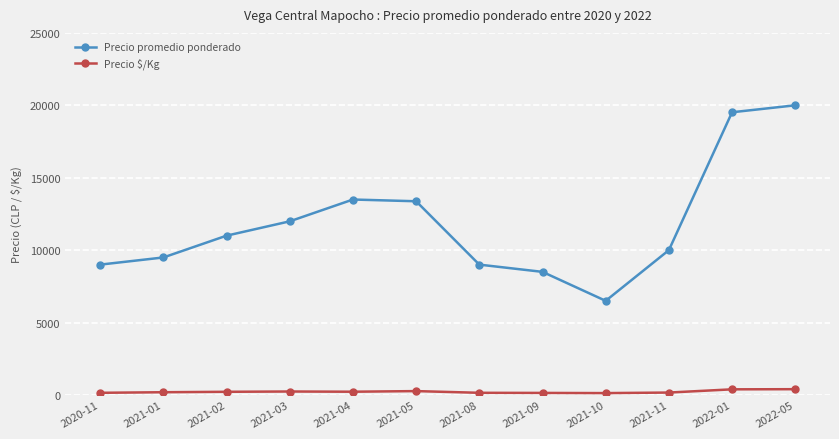

What is the average value of the Precio promedio ponderado series?

11823